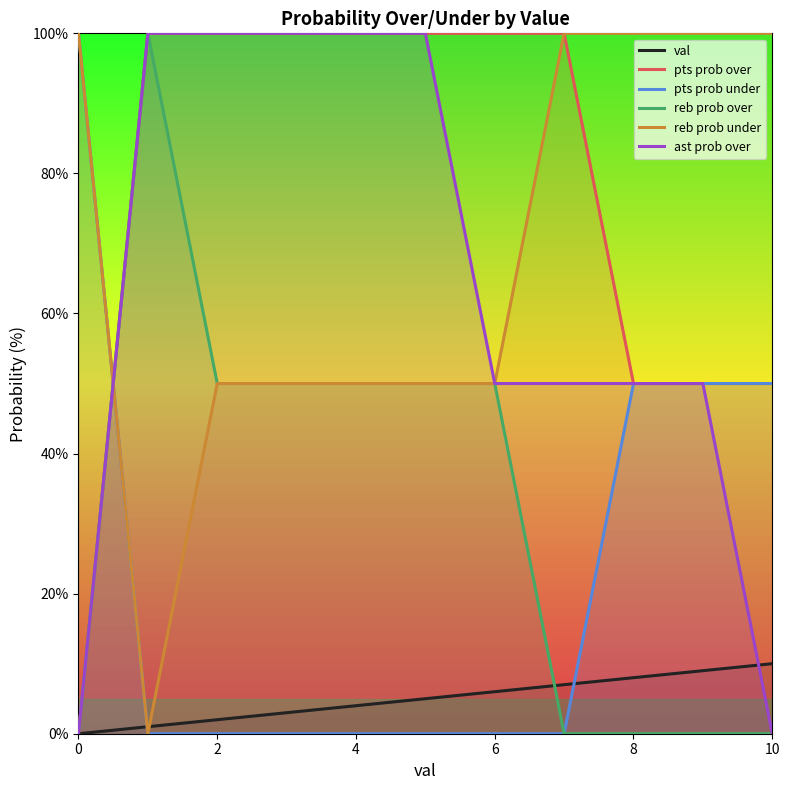

True or false: ast prob over has more than 1 points higher than both neighbors.

False